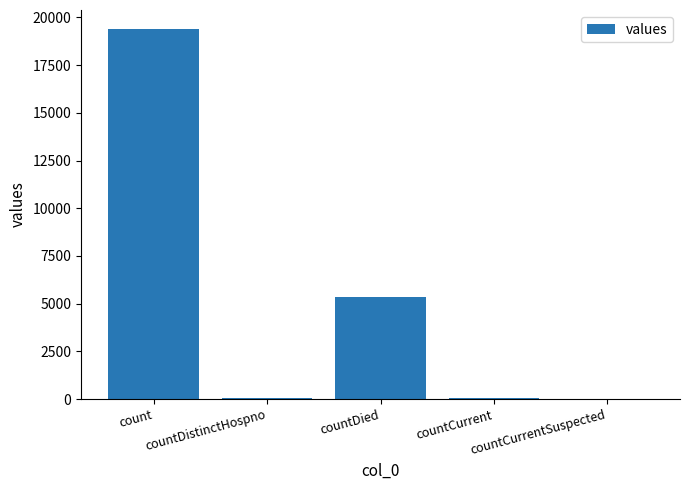

Between count and countDistinctHospno, which is larger?

count